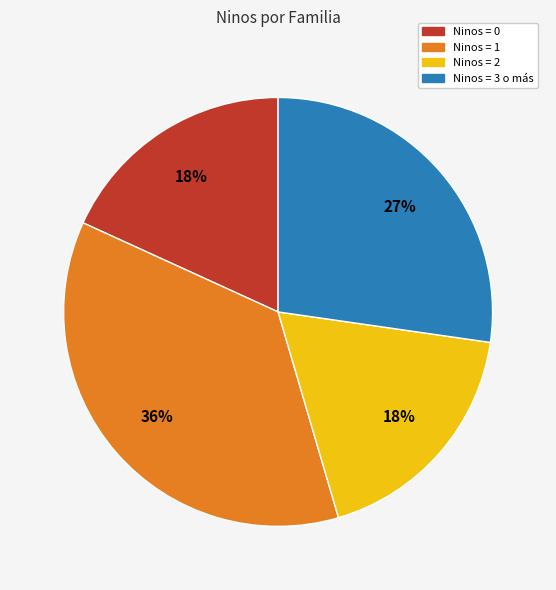

How many slices are in this pie chart?

4